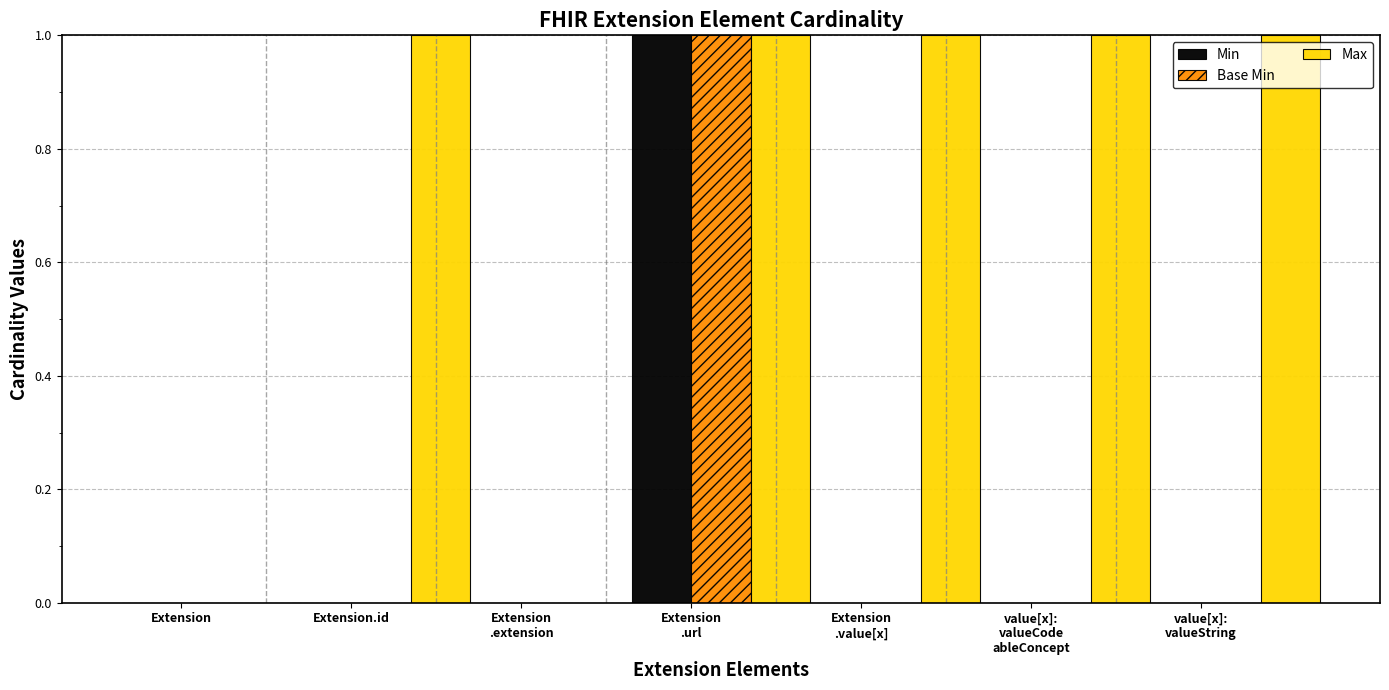

Count the Min values in the range 0 to 1.

7